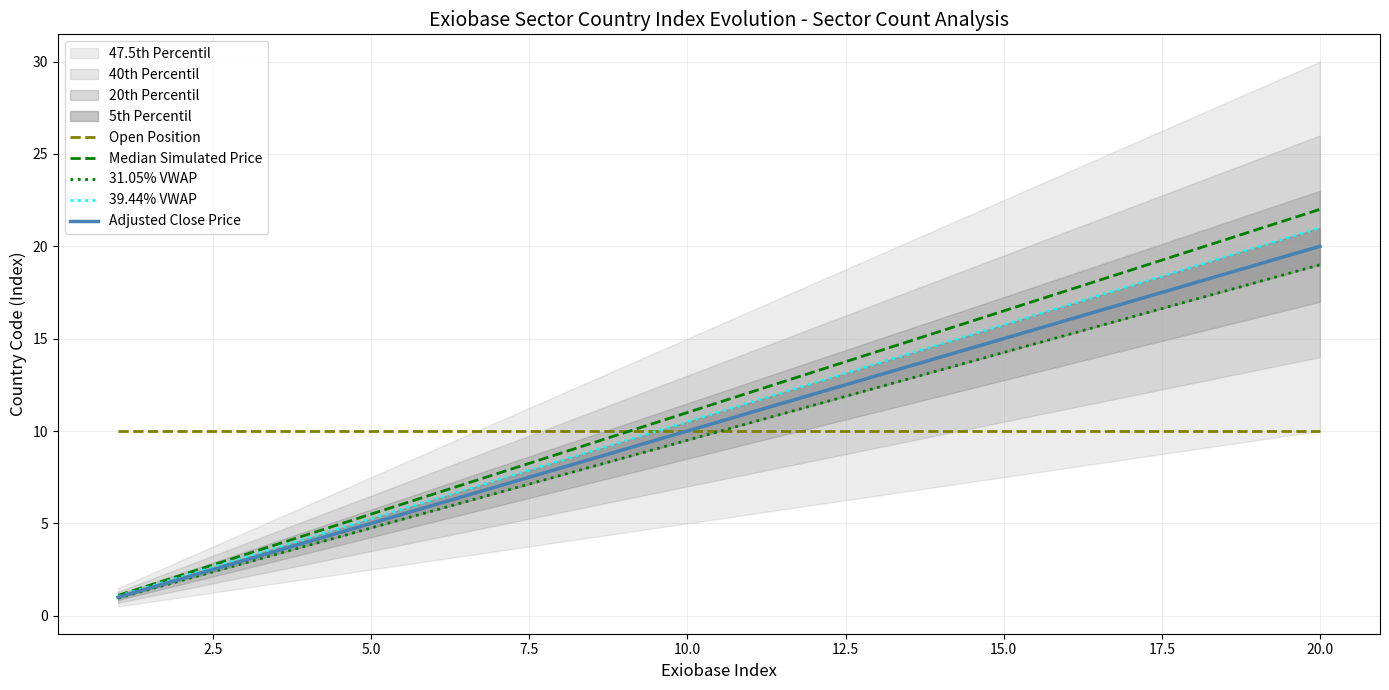

True or false: Open Position has a value of 10.0 at 20.0.

True